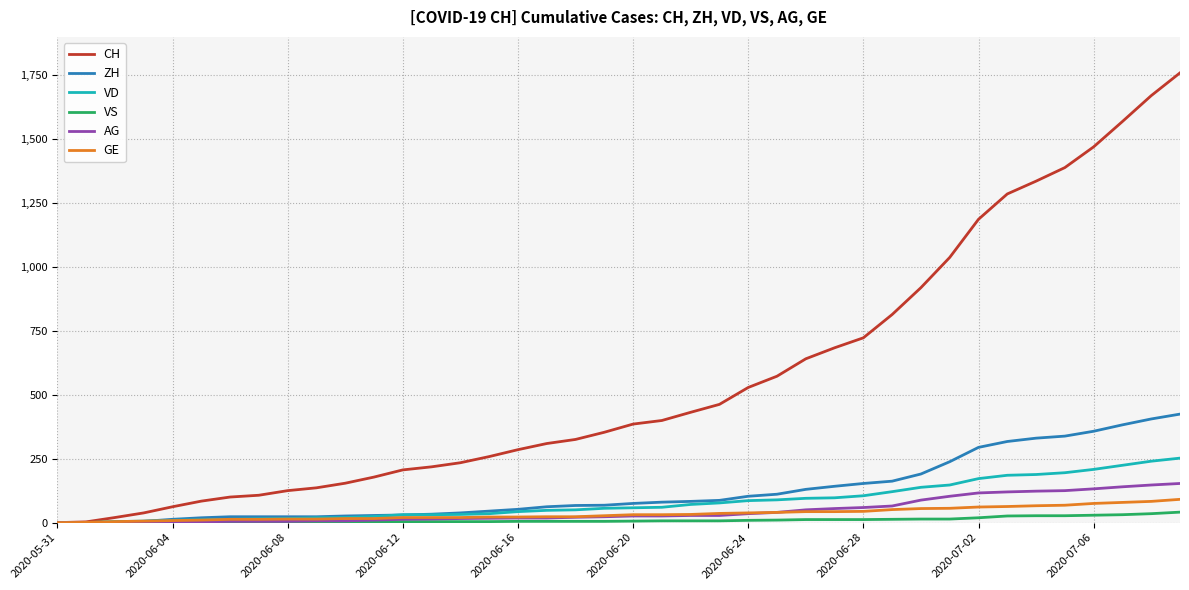

Which series has the largest total across all categories?

CH